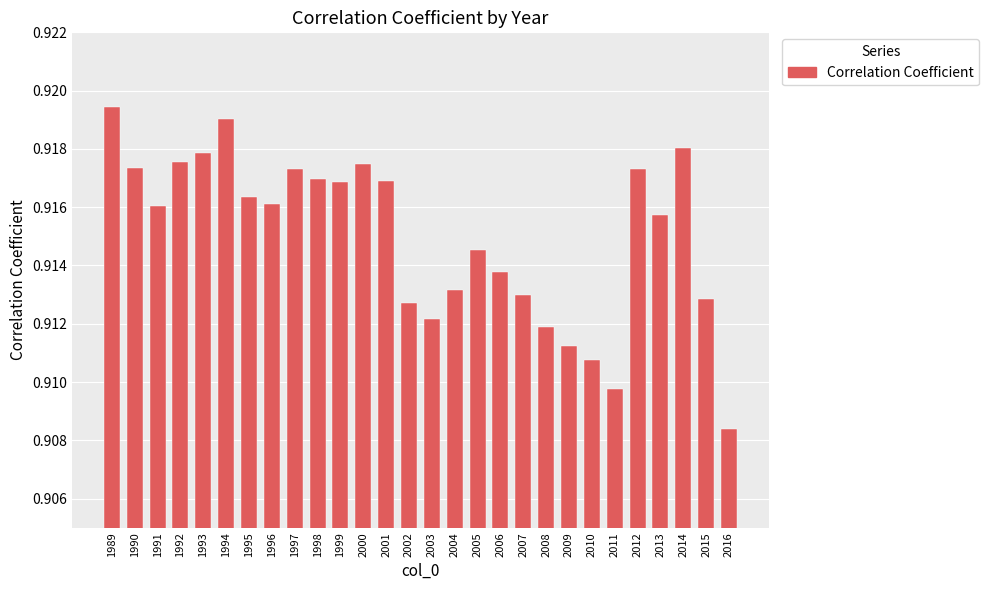

Which has a higher value, 2004 or 2003?

2004